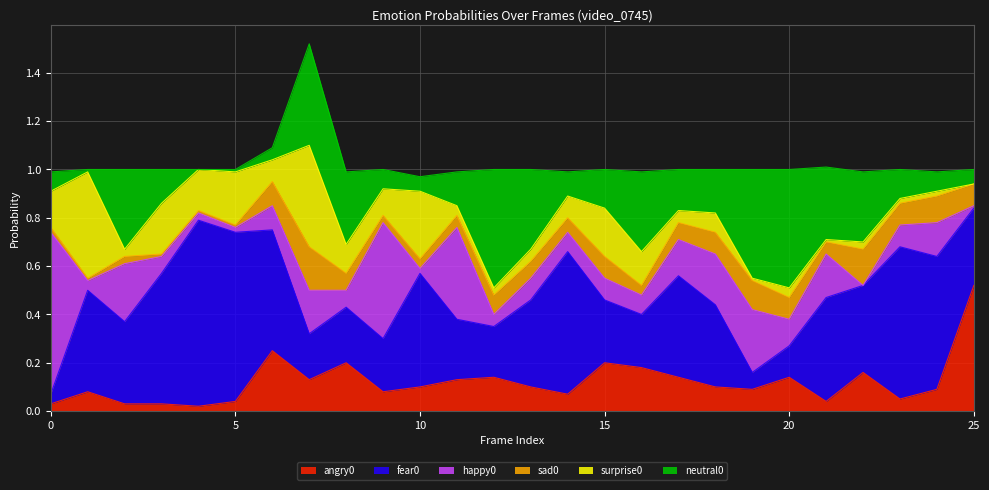

What is the sum of all surprise0 values?

3.0